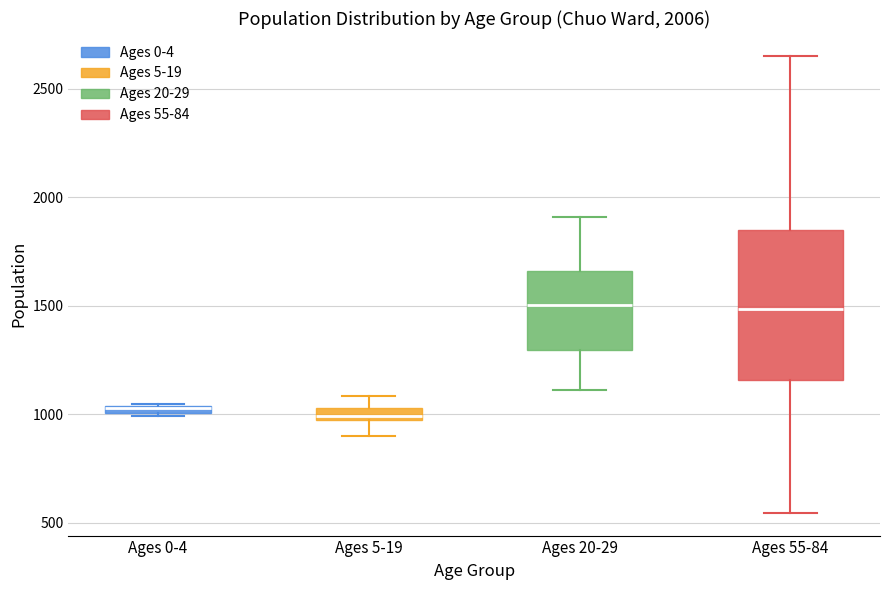

Comparing the boxes themselves (not the whiskers), which one is the tallest?

Ages 55-84